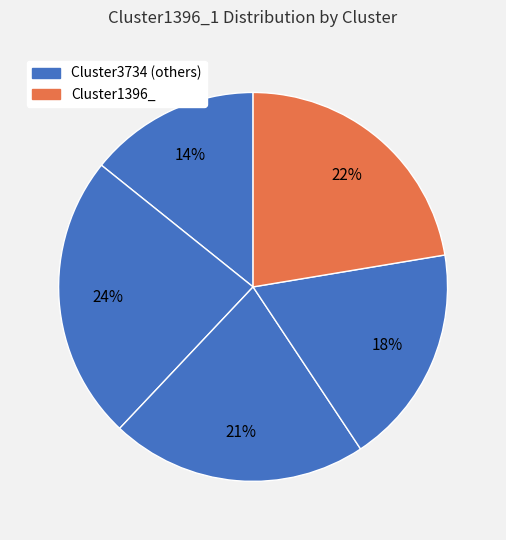

How many segments does this pie chart have?

5